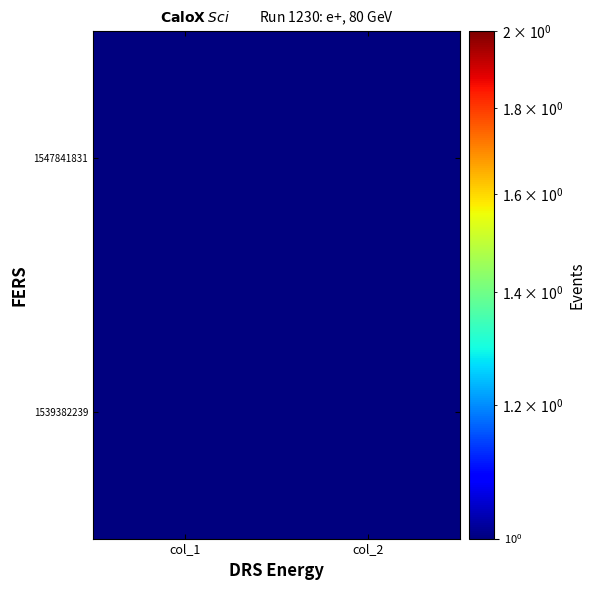

Count the number of categories in the chart.

2